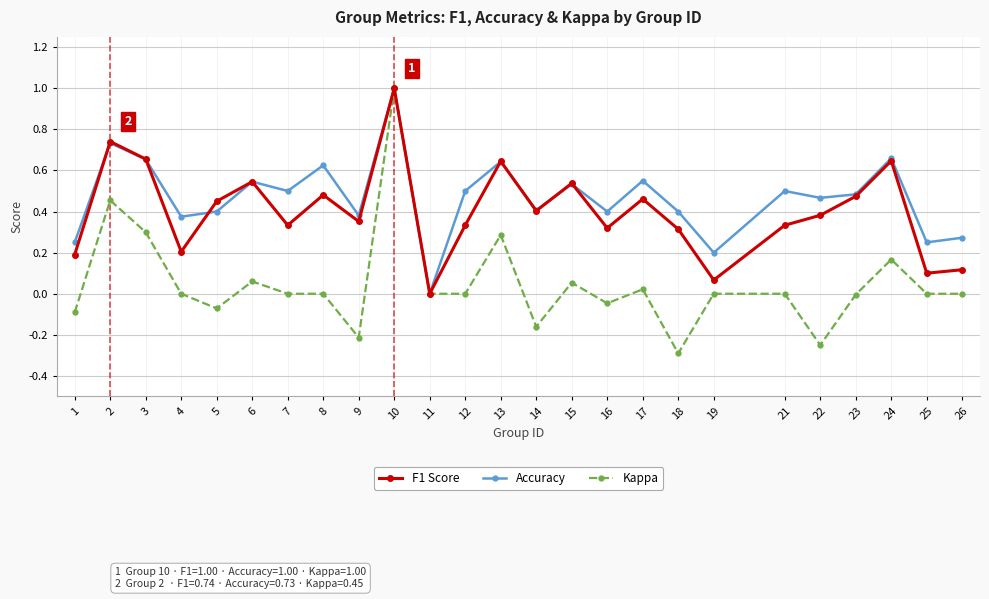

At which category does the chart reach its minimum across all series?

18